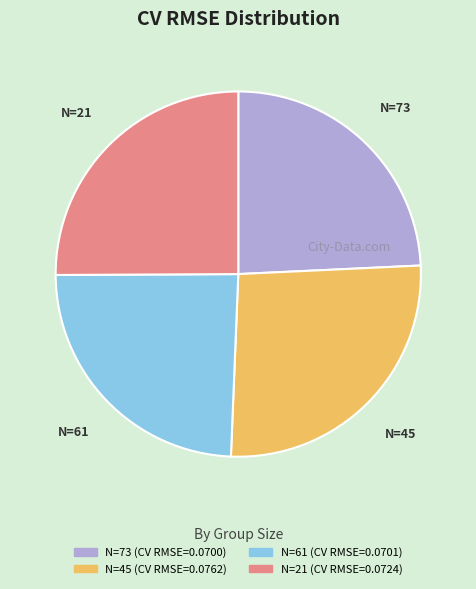

Combined, do N=73 and N=61 account for over 50%?

No